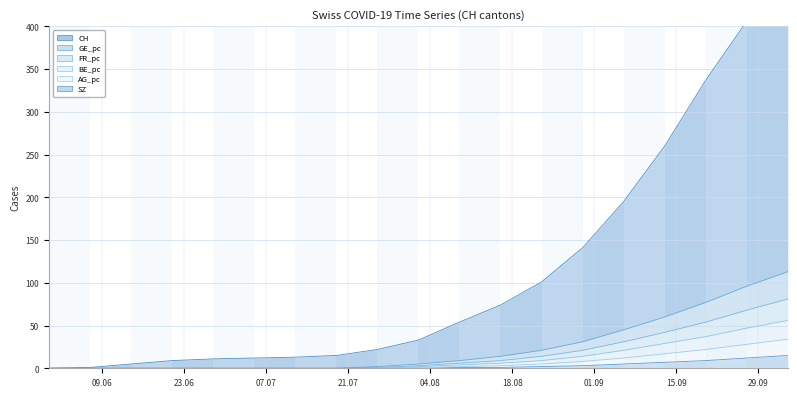

True or false: SZ and BE_pc intersect in this chart.

False